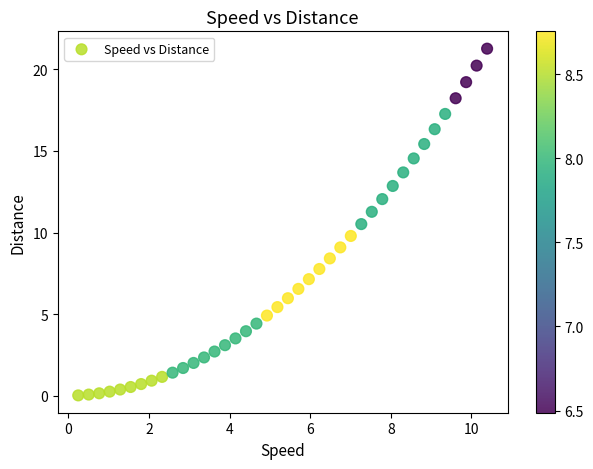

What is the range of X values (max minus min)?

10.1